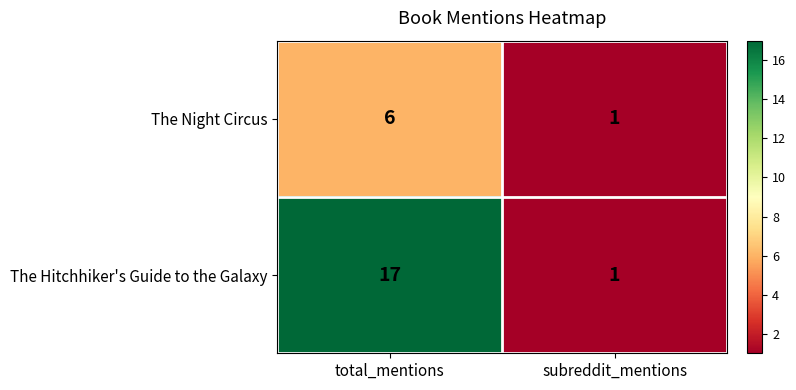

What is the sum of all The Hitchhiker's Guide to the Galaxy values?

18